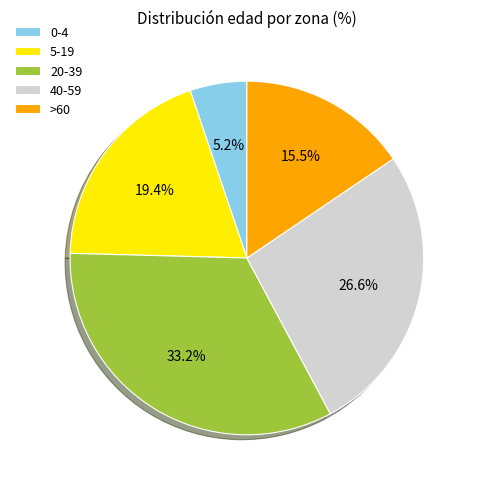

How much of the chart is everything except >60?

84.5%